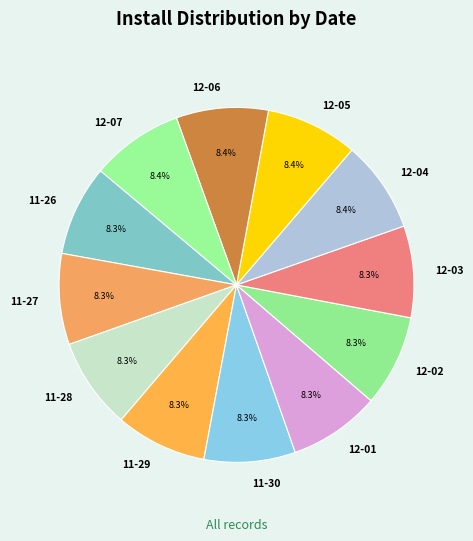

Is 12-01 the majority of the pie?

No